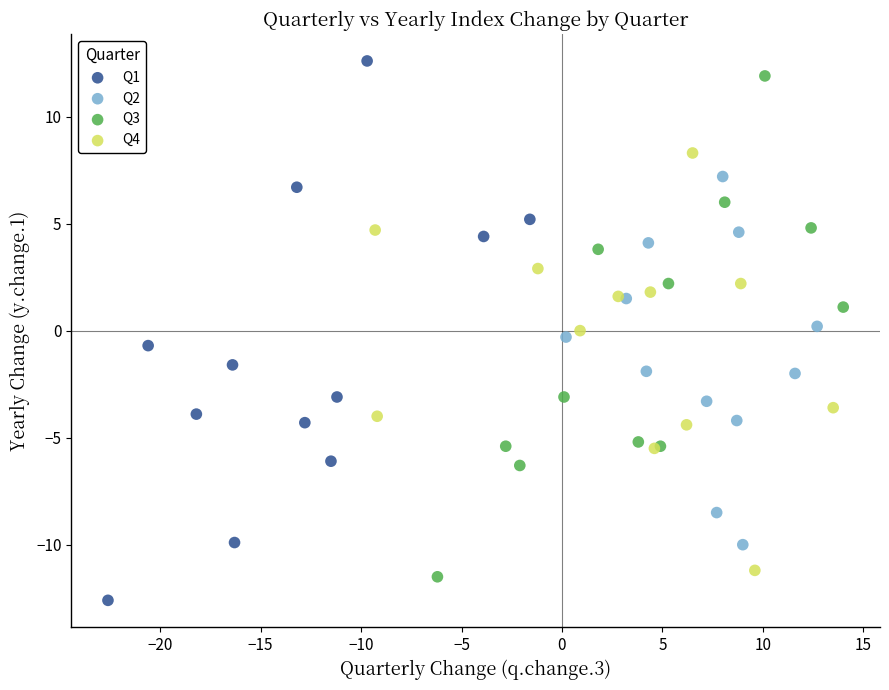

Which series contains the lowest Y value?

Q1